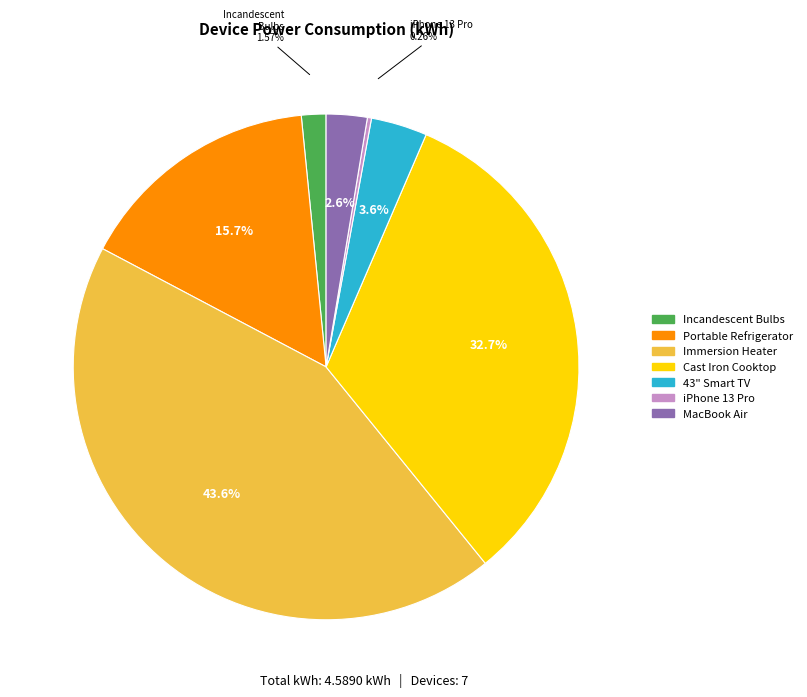

Is the sum of Incandescent Bulbs and Portable Refrigerator greater than half?

No